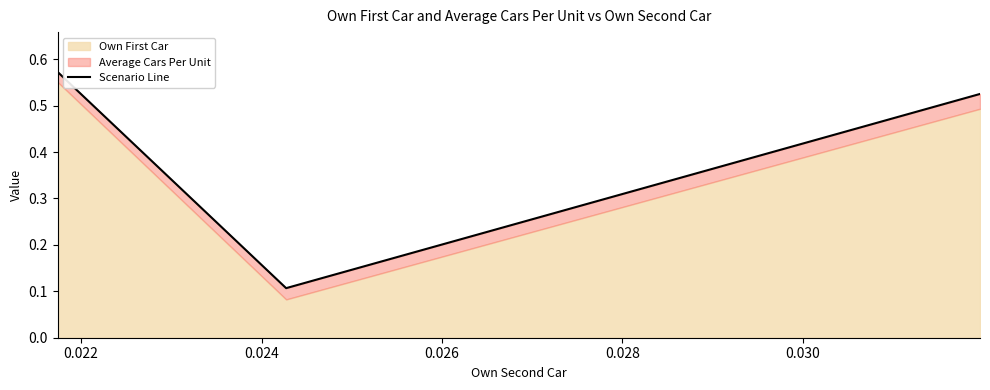

How many lines are shown in the chart?

1